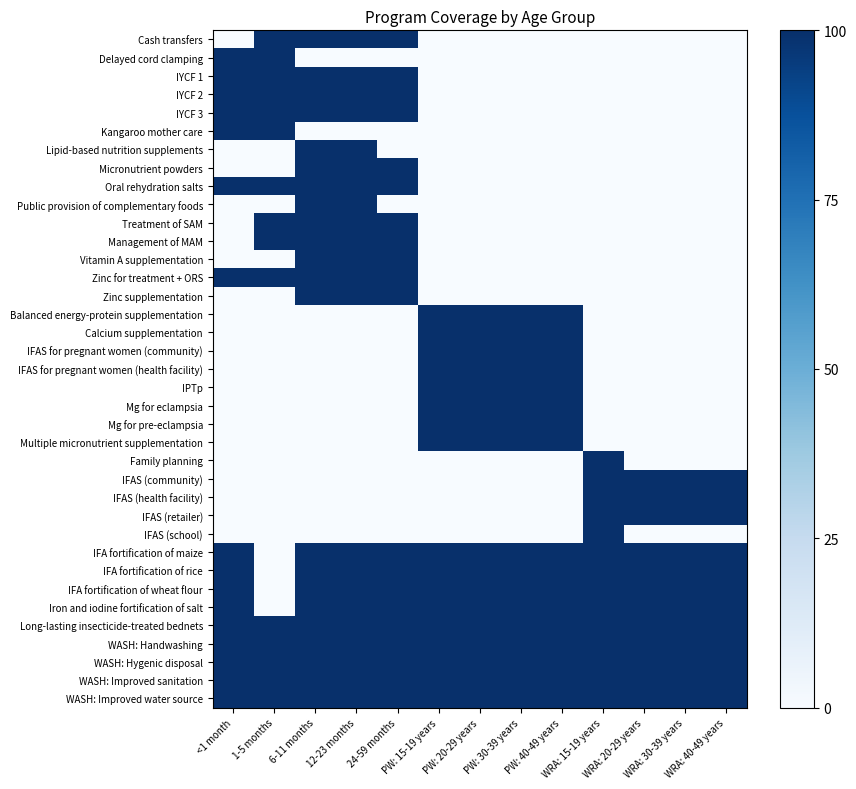

Reading left to right, transcribe all the data shown in this chart.

Cash transfers: <1 month=0	1-5 months=1	6-11 months=1	12-23 months=1	24-59 months=1	PW: 15-19 years=0	PW: 20-29 years=0	PW: 30-39 years=0	PW: 40-49 years=0	WRA: 15-19 years=0	WRA: 20-29 years=0	WRA: 30-39 years=0	WRA: 40-49 years=0
Delayed cord clamping: <1 month=1	1-5 months=1	6-11 months=0	12-23 months=0	24-59 months=0	PW: 15-19 years=0	PW: 20-29 years=0	PW: 30-39 years=0	PW: 40-49 years=0	WRA: 15-19 years=0	WRA: 20-29 years=0	WRA: 30-39 years=0	WRA: 40-49 years=0
IYCF 1: <1 month=1	1-5 months=1	6-11 months=1	12-23 months=1	24-59 months=1	PW: 15-19 years=0	PW: 20-29 years=0	PW: 30-39 years=0	PW: 40-49 years=0	WRA: 15-19 years=0	WRA: 20-29 years=0	WRA: 30-39 years=0	WRA: 40-49 years=0
IYCF 2: <1 month=1	1-5 months=1	6-11 months=1	12-23 months=1	24-59 months=1	PW: 15-19 years=0	PW: 20-29 years=0	PW: 30-39 years=0	PW: 40-49 years=0	WRA: 15-19 years=0	WRA: 20-29 years=0	WRA: 30-39 years=0	WRA: 40-49 years=0
IYCF 3: <1 month=1	1-5 months=1	6-11 months=1	12-23 months=1	24-59 months=1	PW: 15-19 years=0	PW: 20-29 years=0	PW: 30-39 years=0	PW: 40-49 years=0	WRA: 15-19 years=0	WRA: 20-29 years=0	WRA: 30-39 years=0	WRA: 40-49 years=0
Kangaroo mother care: <1 month=1	1-5 months=1	6-11 months=0	12-23 months=0	24-59 months=0	PW: 15-19 years=0	PW: 20-29 years=0	PW: 30-39 years=0	PW: 40-49 years=0	WRA: 15-19 years=0	WRA: 20-29 years=0	WRA: 30-39 years=0	WRA: 40-49 years=0
Lipid-based nutrition supplements: <1 month=0	1-5 months=0	6-11 months=1	12-23 months=1	24-59 months=0	PW: 15-19 years=0	PW: 20-29 years=0	PW: 30-39 years=0	PW: 40-49 years=0	WRA: 15-19 years=0	WRA: 20-29 years=0	WRA: 30-39 years=0	WRA: 40-49 years=0
Micronutrient powders: <1 month=0	1-5 months=0	6-11 months=1	12-23 months=1	24-59 months=1	PW: 15-19 years=0	PW: 20-29 years=0	PW: 30-39 years=0	PW: 40-49 years=0	WRA: 15-19 years=0	WRA: 20-29 years=0	WRA: 30-39 years=0	WRA: 40-49 years=0
Oral rehydration salts: <1 month=1	1-5 months=1	6-11 months=1	12-23 months=1	24-59 months=1	PW: 15-19 years=0	PW: 20-29 years=0	PW: 30-39 years=0	PW: 40-49 years=0	WRA: 15-19 years=0	WRA: 20-29 years=0	WRA: 30-39 years=0	WRA: 40-49 years=0
Public provision of complementary foods: <1 month=0	1-5 months=0	6-11 months=1	12-23 months=1	24-59 months=0	PW: 15-19 years=0	PW: 20-29 years=0	PW: 30-39 years=0	PW: 40-49 years=0	WRA: 15-19 years=0	WRA: 20-29 years=0	WRA: 30-39 years=0	WRA: 40-49 years=0
Treatment of SAM: <1 month=0	1-5 months=1	6-11 months=1	12-23 months=1	24-59 months=1	PW: 15-19 years=0	PW: 20-29 years=0	PW: 30-39 years=0	PW: 40-49 years=0	WRA: 15-19 years=0	WRA: 20-29 years=0	WRA: 30-39 years=0	WRA: 40-49 years=0
Management of MAM: <1 month=0	1-5 months=1	6-11 months=1	12-23 months=1	24-59 months=1	PW: 15-19 years=0	PW: 20-29 years=0	PW: 30-39 years=0	PW: 40-49 years=0	WRA: 15-19 years=0	WRA: 20-29 years=0	WRA: 30-39 years=0	WRA: 40-49 years=0
Vitamin A supplementation: <1 month=0	1-5 months=0	6-11 months=1	12-23 months=1	24-59 months=1	PW: 15-19 years=0	PW: 20-29 years=0	PW: 30-39 years=0	PW: 40-49 years=0	WRA: 15-19 years=0	WRA: 20-29 years=0	WRA: 30-39 years=0	WRA: 40-49 years=0
Zinc for treatment + ORS: <1 month=1	1-5 months=1	6-11 months=1	12-23 months=1	24-59 months=1	PW: 15-19 years=0	PW: 20-29 years=0	PW: 30-39 years=0	PW: 40-49 years=0	WRA: 15-19 years=0	WRA: 20-29 years=0	WRA: 30-39 years=0	WRA: 40-49 years=0
Zinc supplementation: <1 month=0	1-5 months=0	6-11 months=1	12-23 months=1	24-59 months=1	PW: 15-19 years=0	PW: 20-29 years=0	PW: 30-39 years=0	PW: 40-49 years=0	WRA: 15-19 years=0	WRA: 20-29 years=0	WRA: 30-39 years=0	WRA: 40-49 years=0
Balanced energy-protein supplementation: <1 month=0	1-5 months=0	6-11 months=0	12-23 months=0	24-59 months=0	PW: 15-19 years=1	PW: 20-29 years=1	PW: 30-39 years=1	PW: 40-49 years=1	WRA: 15-19 years=0	WRA: 20-29 years=0	WRA: 30-39 years=0	WRA: 40-49 years=0
Calcium supplementation: <1 month=0	1-5 months=0	6-11 months=0	12-23 months=0	24-59 months=0	PW: 15-19 years=1	PW: 20-29 years=1	PW: 30-39 years=1	PW: 40-49 years=1	WRA: 15-19 years=0	WRA: 20-29 years=0	WRA: 30-39 years=0	WRA: 40-49 years=0
IFAS for pregnant women (community): <1 month=0	1-5 months=0	6-11 months=0	12-23 months=0	24-59 months=0	PW: 15-19 years=1	PW: 20-29 years=1	PW: 30-39 years=1	PW: 40-49 years=1	WRA: 15-19 years=0	WRA: 20-29 years=0	WRA: 30-39 years=0	WRA: 40-49 years=0
IFAS for pregnant women (health facility): <1 month=0	1-5 months=0	6-11 months=0	12-23 months=0	24-59 months=0	PW: 15-19 years=1	PW: 20-29 years=1	PW: 30-39 years=1	PW: 40-49 years=1	WRA: 15-19 years=0	WRA: 20-29 years=0	WRA: 30-39 years=0	WRA: 40-49 years=0
IPTp: <1 month=0	1-5 months=0	6-11 months=0	12-23 months=0	24-59 months=0	PW: 15-19 years=1	PW: 20-29 years=1	PW: 30-39 years=1	PW: 40-49 years=1	WRA: 15-19 years=0	WRA: 20-29 years=0	WRA: 30-39 years=0	WRA: 40-49 years=0
Mg for eclampsia: <1 month=0	1-5 months=0	6-11 months=0	12-23 months=0	24-59 months=0	PW: 15-19 years=1	PW: 20-29 years=1	PW: 30-39 years=1	PW: 40-49 years=1	WRA: 15-19 years=0	WRA: 20-29 years=0	WRA: 30-39 years=0	WRA: 40-49 years=0
Mg for pre-eclampsia: <1 month=0	1-5 months=0	6-11 months=0	12-23 months=0	24-59 months=0	PW: 15-19 years=1	PW: 20-29 years=1	PW: 30-39 years=1	PW: 40-49 years=1	WRA: 15-19 years=0	WRA: 20-29 years=0	WRA: 30-39 years=0	WRA: 40-49 years=0
Multiple micronutrient supplementation: <1 month=0	1-5 months=0	6-11 months=0	12-23 months=0	24-59 months=0	PW: 15-19 years=1	PW: 20-29 years=1	PW: 30-39 years=1	PW: 40-49 years=1	WRA: 15-19 years=0	WRA: 20-29 years=0	WRA: 30-39 years=0	WRA: 40-49 years=0
Family planning: <1 month=0	1-5 months=0	6-11 months=0	12-23 months=0	24-59 months=0	PW: 15-19 years=0	PW: 20-29 years=0	PW: 30-39 years=0	PW: 40-49 years=0	WRA: 15-19 years=1	WRA: 20-29 years=0	WRA: 30-39 years=0	WRA: 40-49 years=0
IFAS (community): <1 month=0	1-5 months=0	6-11 months=0	12-23 months=0	24-59 months=0	PW: 15-19 years=0	PW: 20-29 years=0	PW: 30-39 years=0	PW: 40-49 years=0	WRA: 15-19 years=1	WRA: 20-29 years=1	WRA: 30-39 years=1	WRA: 40-49 years=1
IFAS (health facility): <1 month=0	1-5 months=0	6-11 months=0	12-23 months=0	24-59 months=0	PW: 15-19 years=0	PW: 20-29 years=0	PW: 30-39 years=0	PW: 40-49 years=0	WRA: 15-19 years=1	WRA: 20-29 years=1	WRA: 30-39 years=1	WRA: 40-49 years=1
IFAS (retailer): <1 month=0	1-5 months=0	6-11 months=0	12-23 months=0	24-59 months=0	PW: 15-19 years=0	PW: 20-29 years=0	PW: 30-39 years=0	PW: 40-49 years=0	WRA: 15-19 years=1	WRA: 20-29 years=1	WRA: 30-39 years=1	WRA: 40-49 years=1
IFAS (school): <1 month=0	1-5 months=0	6-11 months=0	12-23 months=0	24-59 months=0	PW: 15-19 years=0	PW: 20-29 years=0	PW: 30-39 years=0	PW: 40-49 years=0	WRA: 15-19 years=1	WRA: 20-29 years=0	WRA: 30-39 years=0	WRA: 40-49 years=0
IFA fortification of maize: <1 month=1	1-5 months=0	6-11 months=1	12-23 months=1	24-59 months=1	PW: 15-19 years=1	PW: 20-29 years=1	PW: 30-39 years=1	PW: 40-49 years=1	WRA: 15-19 years=1	WRA: 20-29 years=1	WRA: 30-39 years=1	WRA: 40-49 years=1
IFA fortification of rice: <1 month=1	1-5 months=0	6-11 months=1	12-23 months=1	24-59 months=1	PW: 15-19 years=1	PW: 20-29 years=1	PW: 30-39 years=1	PW: 40-49 years=1	WRA: 15-19 years=1	WRA: 20-29 years=1	WRA: 30-39 years=1	WRA: 40-49 years=1
IFA fortification of wheat flour: <1 month=1	1-5 months=0	6-11 months=1	12-23 months=1	24-59 months=1	PW: 15-19 years=1	PW: 20-29 years=1	PW: 30-39 years=1	PW: 40-49 years=1	WRA: 15-19 years=1	WRA: 20-29 years=1	WRA: 30-39 years=1	WRA: 40-49 years=1
Iron and iodine fortification of salt: <1 month=1	1-5 months=0	6-11 months=1	12-23 months=1	24-59 months=1	PW: 15-19 years=1	PW: 20-29 years=1	PW: 30-39 years=1	PW: 40-49 years=1	WRA: 15-19 years=1	WRA: 20-29 years=1	WRA: 30-39 years=1	WRA: 40-49 years=1
Long-lasting insecticide-treated bednets: <1 month=1	1-5 months=1	6-11 months=1	12-23 months=1	24-59 months=1	PW: 15-19 years=1	PW: 20-29 years=1	PW: 30-39 years=1	PW: 40-49 years=1	WRA: 15-19 years=1	WRA: 20-29 years=1	WRA: 30-39 years=1	WRA: 40-49 years=1
WASH: Handwashing: <1 month=1	1-5 months=1	6-11 months=1	12-23 months=1	24-59 months=1	PW: 15-19 years=1	PW: 20-29 years=1	PW: 30-39 years=1	PW: 40-49 years=1	WRA: 15-19 years=1	WRA: 20-29 years=1	WRA: 30-39 years=1	WRA: 40-49 years=1
WASH: Hygenic disposal: <1 month=1	1-5 months=1	6-11 months=1	12-23 months=1	24-59 months=1	PW: 15-19 years=1	PW: 20-29 years=1	PW: 30-39 years=1	PW: 40-49 years=1	WRA: 15-19 years=1	WRA: 20-29 years=1	WRA: 30-39 years=1	WRA: 40-49 years=1
WASH: Improved sanitation: <1 month=1	1-5 months=1	6-11 months=1	12-23 months=1	24-59 months=1	PW: 15-19 years=1	PW: 20-29 years=1	PW: 30-39 years=1	PW: 40-49 years=1	WRA: 15-19 years=1	WRA: 20-29 years=1	WRA: 30-39 years=1	WRA: 40-49 years=1
WASH: Improved water source: <1 month=1	1-5 months=1	6-11 months=1	12-23 months=1	24-59 months=1	PW: 15-19 years=1	PW: 20-29 years=1	PW: 30-39 years=1	PW: 40-49 years=1	WRA: 15-19 years=1	WRA: 20-29 years=1	WRA: 30-39 years=1	WRA: 40-49 years=1